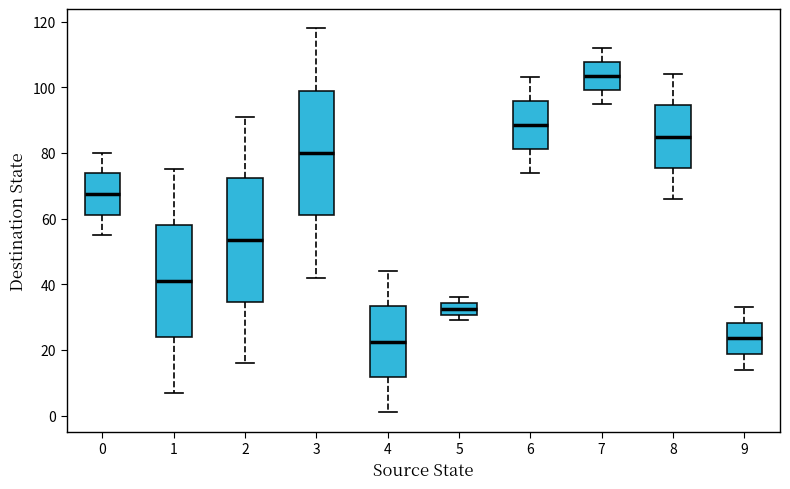

Which box's median line is the highest?

7